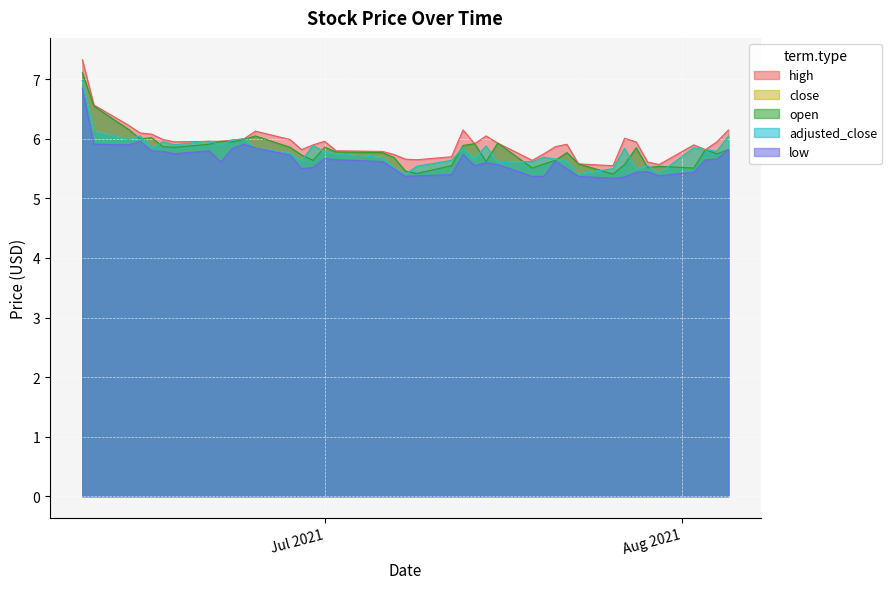

What is the lowest value of the adjusted_close series?

5.4